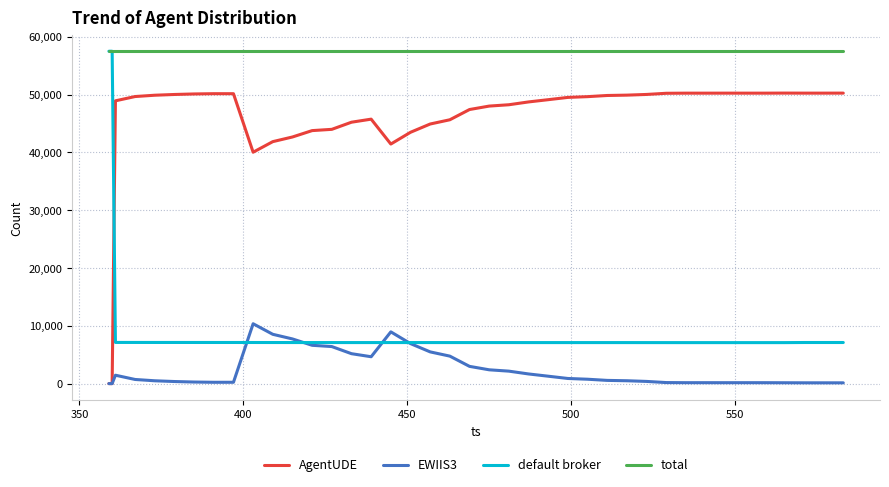

What is the lowest value of the total series?

57504